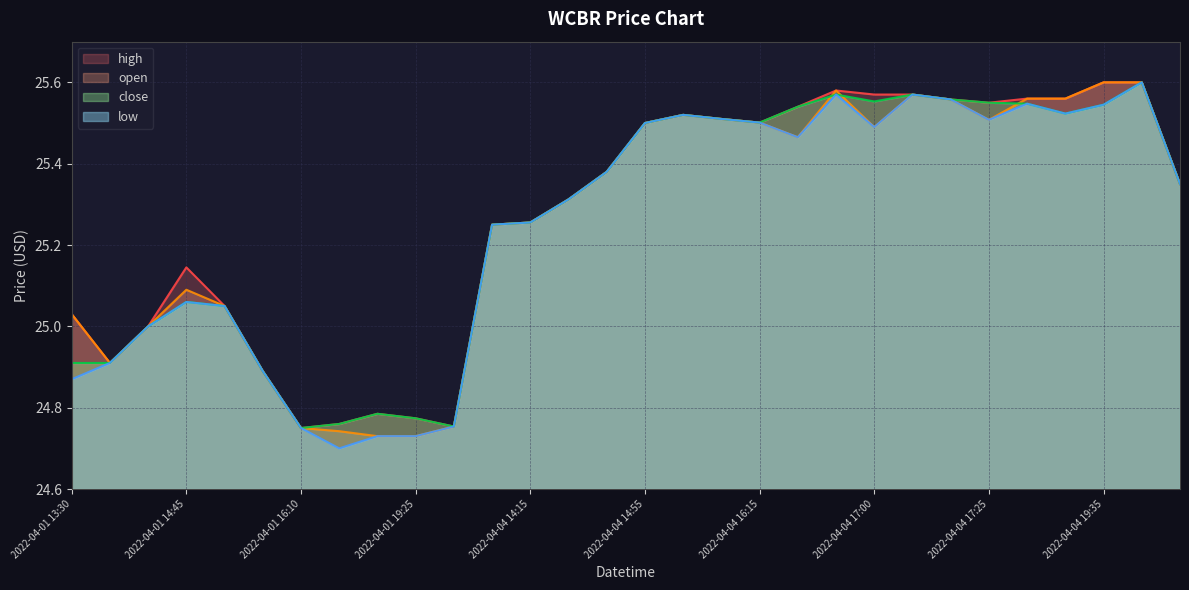

List the labels in order of close value, largest first.

2022-04-04 19:55, 2022-04-04 16:35, 2022-04-04 17:10, 2022-04-04 17:20, 2022-04-04 17:00, 2022-04-04 17:25, 2022-04-04 17:45, 2022-04-04 19:35, 2022-04-04 16:25, 2022-04-04 17:50, 2022-04-04 15:10, 2022-04-04 15:40, 2022-04-04 16:15, 2022-04-04 14:55, 2022-04-04 14:40, 2022-04-05 13:40, 2022-04-04 14:35, 2022-04-04 14:15, 2022-04-04 13:35, 2022-04-01 14:45, 2022-04-01 15:10, 2022-04-01 14:15, 2022-04-01 13:30, 2022-04-01 14:00, 2022-04-01 15:45, 2022-04-01 19:15, 2022-04-01 19:25, 2022-04-01 16:15, 2022-04-01 19:40, 2022-04-01 16:10